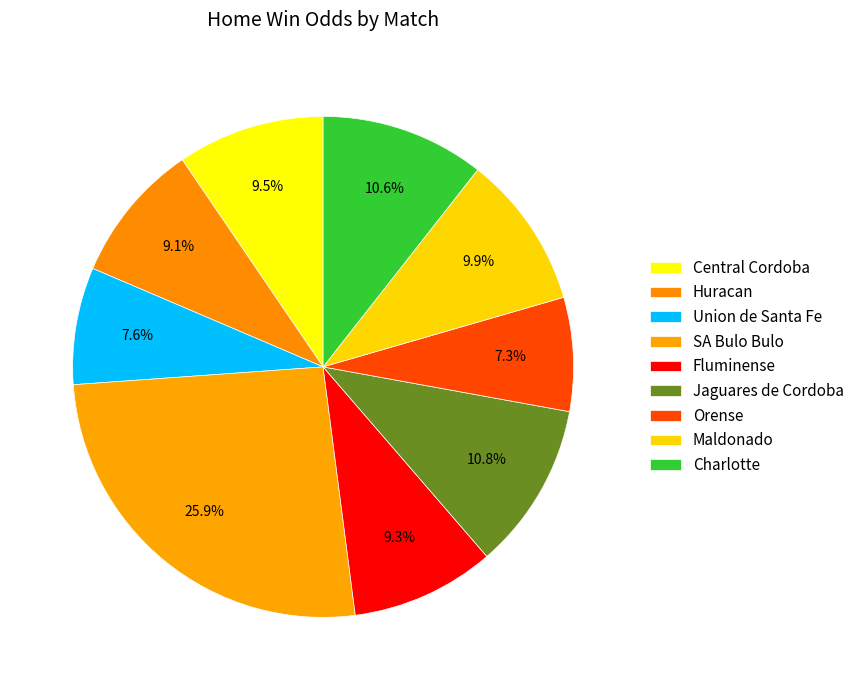

How many segments does this pie chart have?

9